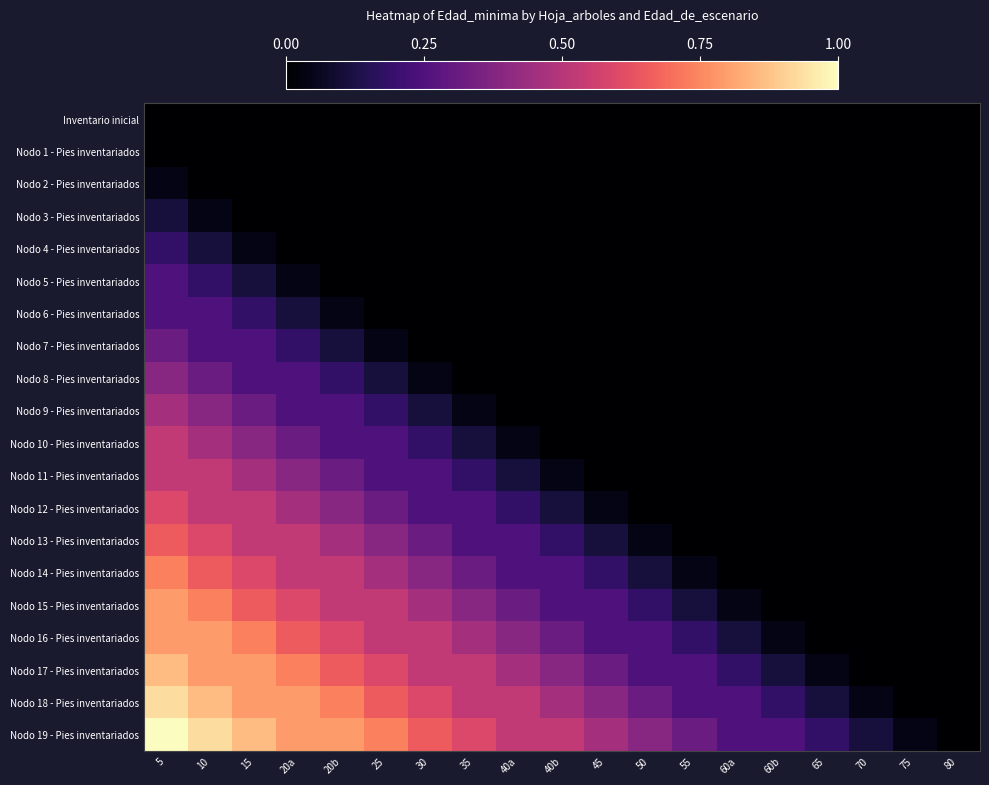

Reading right to left, what are all the values shown in this chart?

Inventario inicial: 80=0.0	75=0.0	70=0.0	65=0.0	60b=0.0	60a=0.0	55=0.0	50=0.0	45=0.0	40b=0.0	40a=0.0	35=0.0	30=0.0	25=0.0	20b=0.0	20a=0.0	15=0.0	10=0.0	5=0.0
Nodo 1 - Pies inventariados: 80=0.0	75=0.0	70=0.0	65=0.0	60b=0.0	60a=0.0	55=0.0	50=0.0	45=0.0	40b=0.0	40a=0.0	35=0.0	30=0.0	25=0.0	20b=0.0	20a=0.0	15=0.0	10=0.0	5=0.0
Nodo 2 - Pies inventariados: 80=0.0	75=0.0	70=0.0	65=0.0	60b=0.0	60a=0.0	55=0.0	50=0.0	45=0.0	40b=0.0	40a=0.0	35=0.0	30=0.0	25=0.0	20b=0.0	20a=0.0	15=0.0	10=0.0	5=0.0
Nodo 3 - Pies inventariados: 80=0.0	75=0.0	70=0.0	65=0.0	60b=0.0	60a=0.0	55=0.0	50=0.0	45=0.0	40b=0.0	40a=0.0	35=0.0	30=0.0	25=0.0	20b=0.0	20a=0.0	15=0.0	10=0.0	5=0.1
Nodo 4 - Pies inventariados: 80=0.0	75=0.0	70=0.0	65=0.0	60b=0.0	60a=0.0	55=0.0	50=0.0	45=0.0	40b=0.0	40a=0.0	35=0.0	30=0.0	25=0.0	20b=0.0	20a=0.0	15=0.0	10=0.1	5=0.2
Nodo 5 - Pies inventariados: 80=0.0	75=0.0	70=0.0	65=0.0	60b=0.0	60a=0.0	55=0.0	50=0.0	45=0.0	40b=0.0	40a=0.0	35=0.0	30=0.0	25=0.0	20b=0.0	20a=0.0	15=0.1	10=0.2	5=0.2
Nodo 6 - Pies inventariados: 80=0.0	75=0.0	70=0.0	65=0.0	60b=0.0	60a=0.0	55=0.0	50=0.0	45=0.0	40b=0.0	40a=0.0	35=0.0	30=0.0	25=0.0	20b=0.0	20a=0.1	15=0.2	10=0.2	5=0.2
Nodo 7 - Pies inventariados: 80=0.0	75=0.0	70=0.0	65=0.0	60b=0.0	60a=0.0	55=0.0	50=0.0	45=0.0	40b=0.0	40a=0.0	35=0.0	30=0.0	25=0.0	20b=0.1	20a=0.2	15=0.2	10=0.2	5=0.3
Nodo 8 - Pies inventariados: 80=0.0	75=0.0	70=0.0	65=0.0	60b=0.0	60a=0.0	55=0.0	50=0.0	45=0.0	40b=0.0	40a=0.0	35=0.0	30=0.0	25=0.1	20b=0.2	20a=0.2	15=0.2	10=0.3	5=0.4
Nodo 9 - Pies inventariados: 80=0.0	75=0.0	70=0.0	65=0.0	60b=0.0	60a=0.0	55=0.0	50=0.0	45=0.0	40b=0.0	40a=0.0	35=0.0	30=0.1	25=0.2	20b=0.2	20a=0.2	15=0.3	10=0.4	5=0.5
Nodo 10 - Pies inventariados: 80=0.0	75=0.0	70=0.0	65=0.0	60b=0.0	60a=0.0	55=0.0	50=0.0	45=0.0	40b=0.0	40a=0.0	35=0.1	30=0.2	25=0.2	20b=0.2	20a=0.3	15=0.4	10=0.5	5=0.5
Nodo 11 - Pies inventariados: 80=0.0	75=0.0	70=0.0	65=0.0	60b=0.0	60a=0.0	55=0.0	50=0.0	45=0.0	40b=0.0	40a=0.1	35=0.2	30=0.2	25=0.2	20b=0.3	20a=0.4	15=0.5	10=0.5	5=0.5
Nodo 12 - Pies inventariados: 80=0.0	75=0.0	70=0.0	65=0.0	60b=0.0	60a=0.0	55=0.0	50=0.0	45=0.0	40b=0.1	40a=0.2	35=0.2	30=0.2	25=0.3	20b=0.4	20a=0.5	15=0.5	10=0.5	5=0.6
Nodo 13 - Pies inventariados: 80=0.0	75=0.0	70=0.0	65=0.0	60b=0.0	60a=0.0	55=0.0	50=0.0	45=0.1	40b=0.2	40a=0.2	35=0.2	30=0.3	25=0.4	20b=0.5	20a=0.5	15=0.5	10=0.6	5=0.7
Nodo 14 - Pies inventariados: 80=0.0	75=0.0	70=0.0	65=0.0	60b=0.0	60a=0.0	55=0.0	50=0.1	45=0.2	40b=0.2	40a=0.2	35=0.3	30=0.4	25=0.5	20b=0.5	20a=0.5	15=0.6	10=0.7	5=0.7
Nodo 15 - Pies inventariados: 80=0.0	75=0.0	70=0.0	65=0.0	60b=0.0	60a=0.0	55=0.1	50=0.2	45=0.2	40b=0.2	40a=0.3	35=0.4	30=0.5	25=0.5	20b=0.5	20a=0.6	15=0.7	10=0.7	5=0.8
Nodo 16 - Pies inventariados: 80=0.0	75=0.0	70=0.0	65=0.0	60b=0.0	60a=0.1	55=0.2	50=0.2	45=0.2	40b=0.3	40a=0.4	35=0.5	30=0.5	25=0.5	20b=0.6	20a=0.7	15=0.7	10=0.8	5=0.8
Nodo 17 - Pies inventariados: 80=0.0	75=0.0	70=0.0	65=0.0	60b=0.1	60a=0.2	55=0.2	50=0.2	45=0.3	40b=0.4	40a=0.5	35=0.5	30=0.5	25=0.6	20b=0.7	20a=0.7	15=0.8	10=0.8	5=0.9
Nodo 18 - Pies inventariados: 80=0.0	75=0.0	70=0.0	65=0.1	60b=0.2	60a=0.2	55=0.2	50=0.3	45=0.4	40b=0.5	40a=0.5	35=0.5	30=0.6	25=0.7	20b=0.7	20a=0.8	15=0.8	10=0.9	5=0.9
Nodo 19 - Pies inventariados: 80=0.0	75=0.0	70=0.1	65=0.2	60b=0.2	60a=0.2	55=0.3	50=0.4	45=0.5	40b=0.5	40a=0.5	35=0.6	30=0.7	25=0.7	20b=0.8	20a=0.8	15=0.9	10=0.9	5=1.0